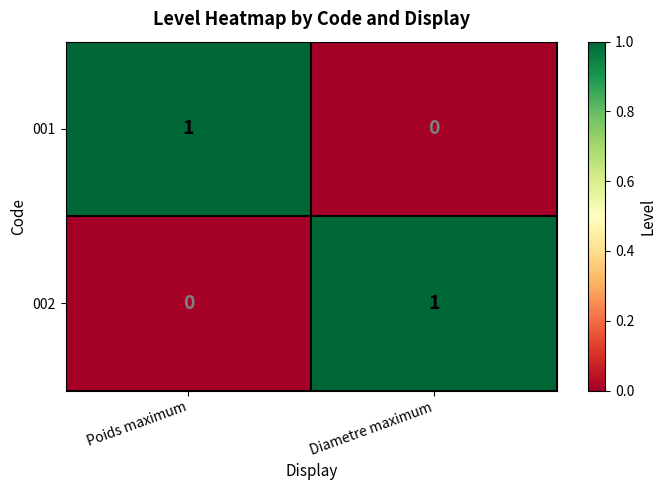

The value of 002 at Diametre maximum is 1. True or false?

True